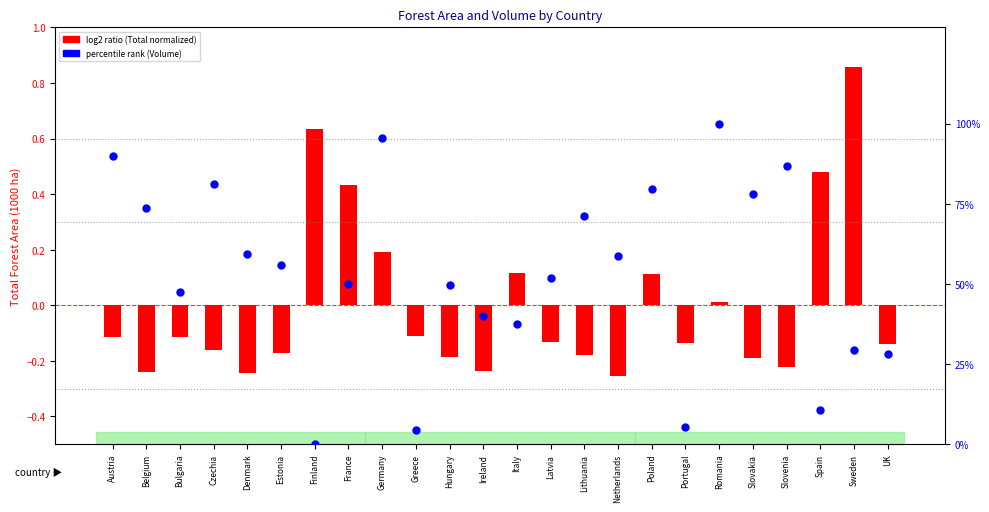

Which series reaches the minimum Y coordinate?

log2 ratio (Total, normalized)